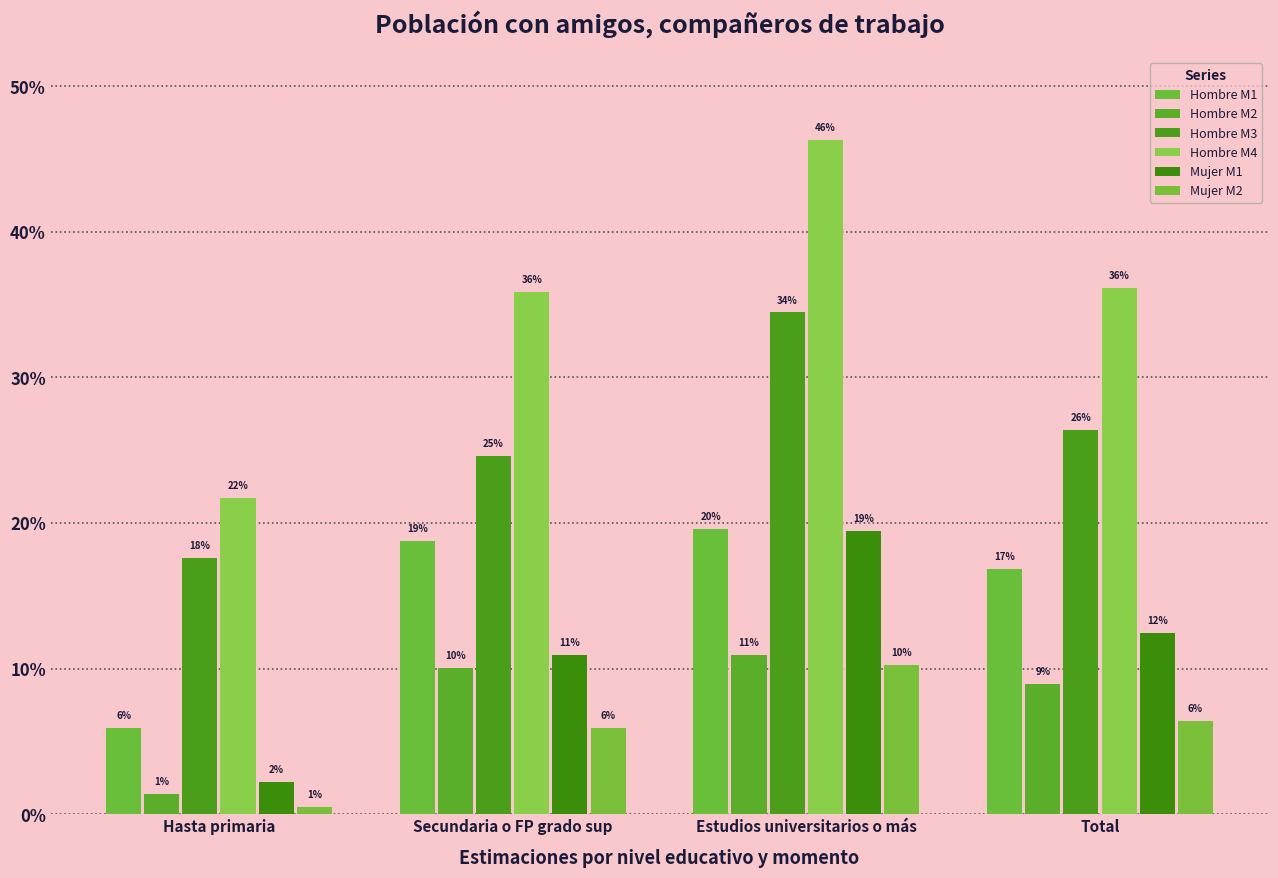

Is the value of Hombre M3 at Estudios universitarios o más greater than the value of Hombre M4 at Estudios universitarios o más?

No